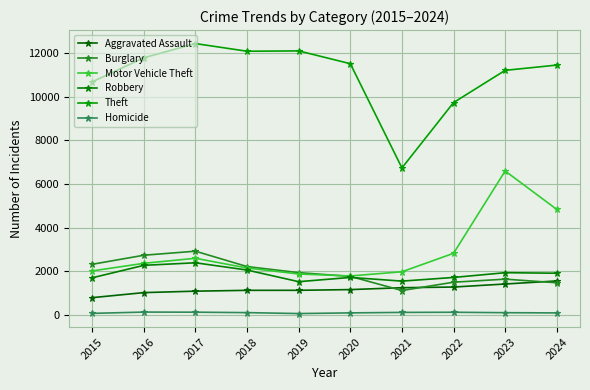

The value of Burglary at 2024 is 2615. True or false?

False